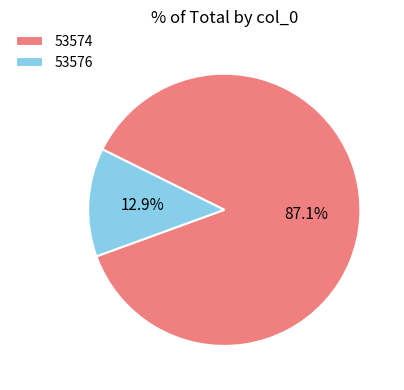

The 53576 slice represents 20% of the pie. True or false?

False